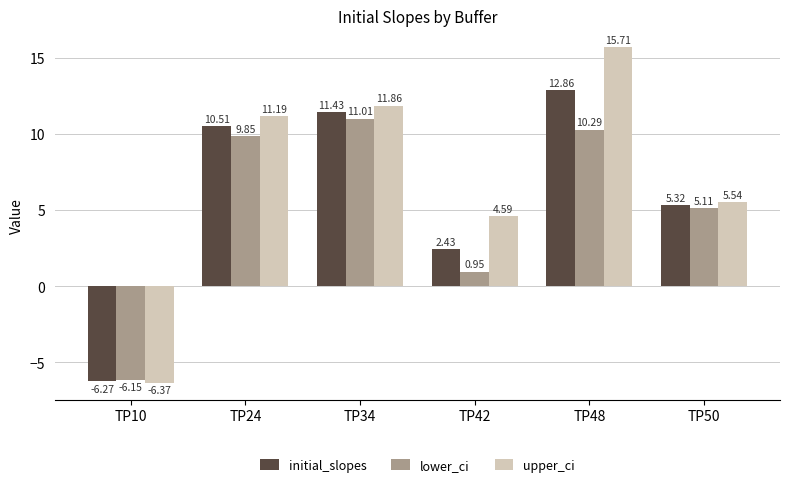

Which series changed the most between TP10 and TP24?

upper_ci